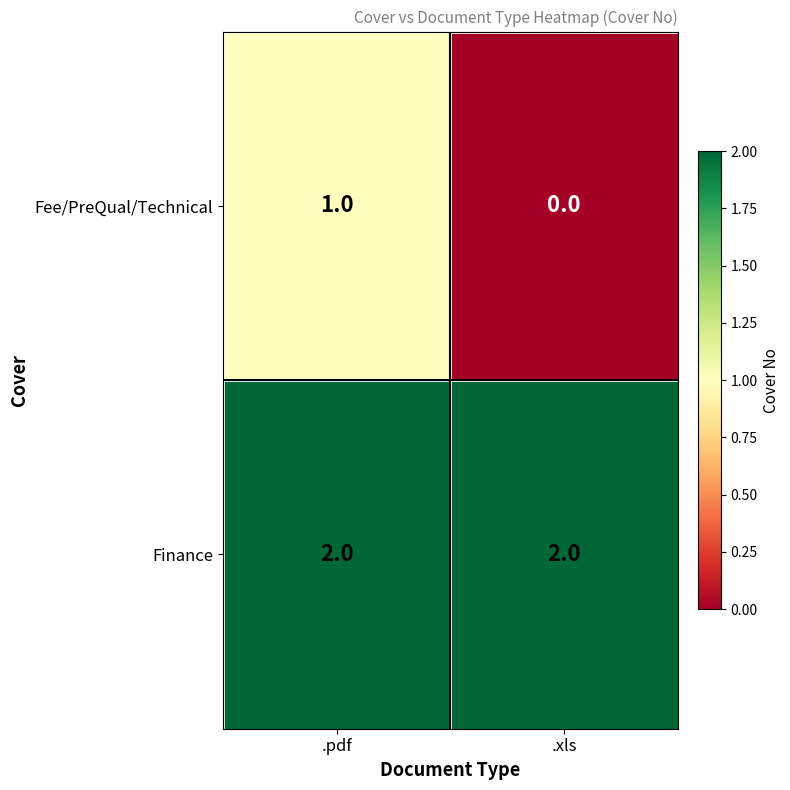

What is the total value across all series at .xls?

2